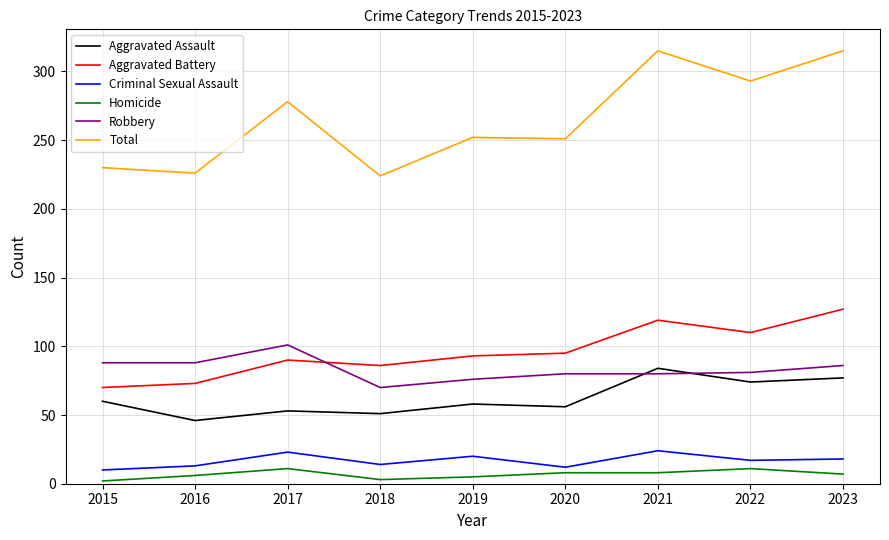

Between 2018 and 2022, which series saw the biggest shift?

Total